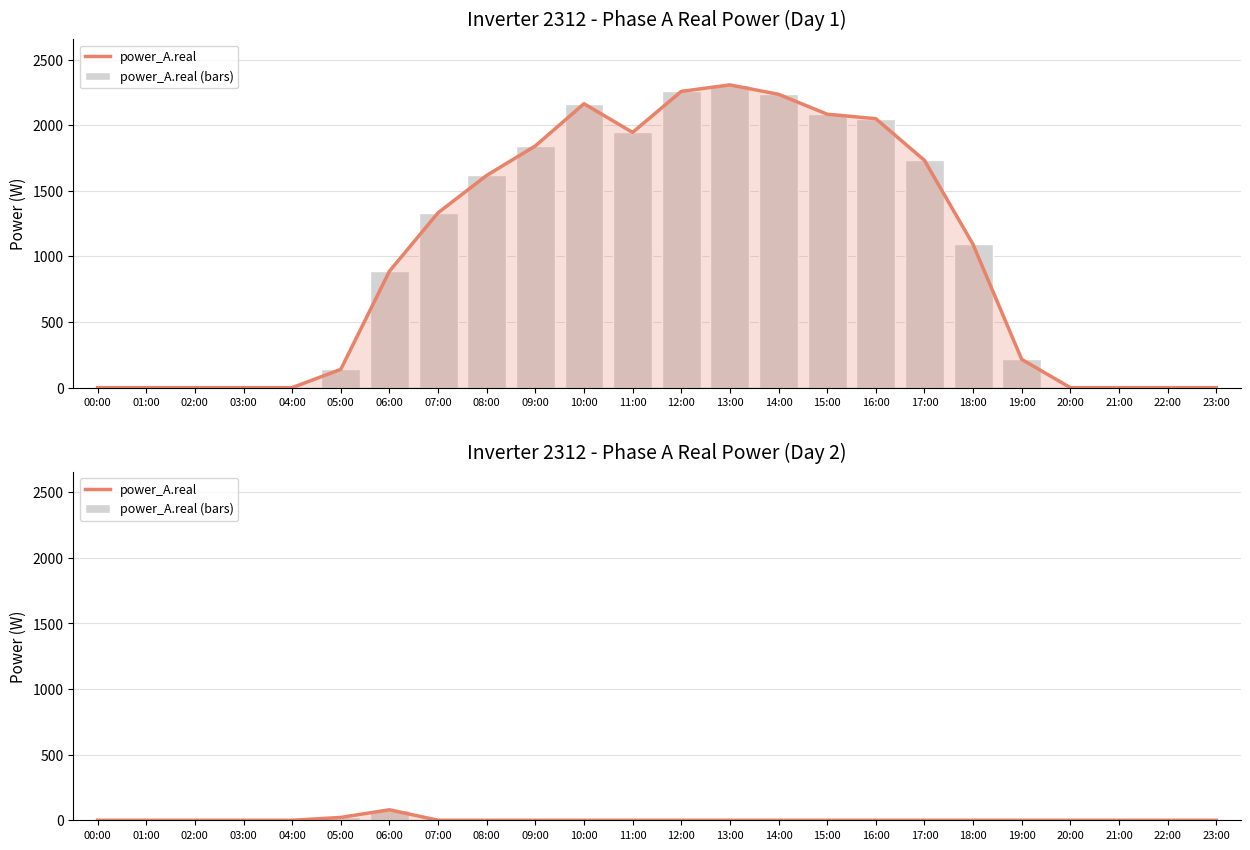

Is it true that power_A.real equals -52.4 at 02:00?

False